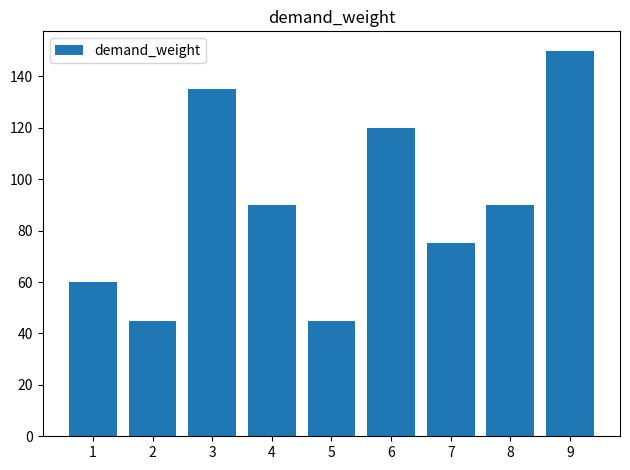

What is the difference between the values at 7 and 2?

30